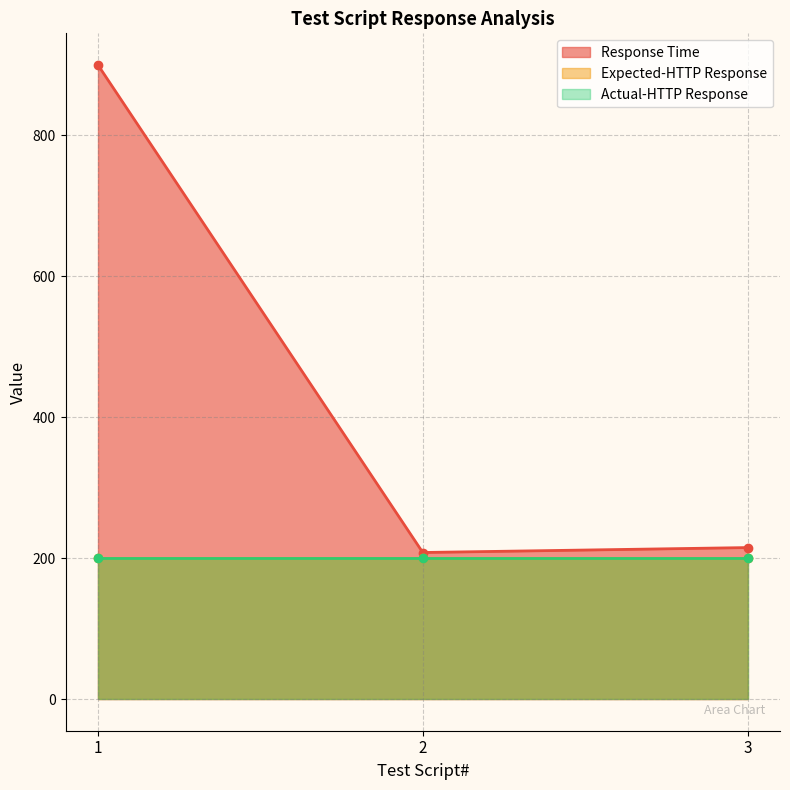

What are all the series names shown in the legend?

Response Time, Expected-HTTP Response, Actual-HTTP Response